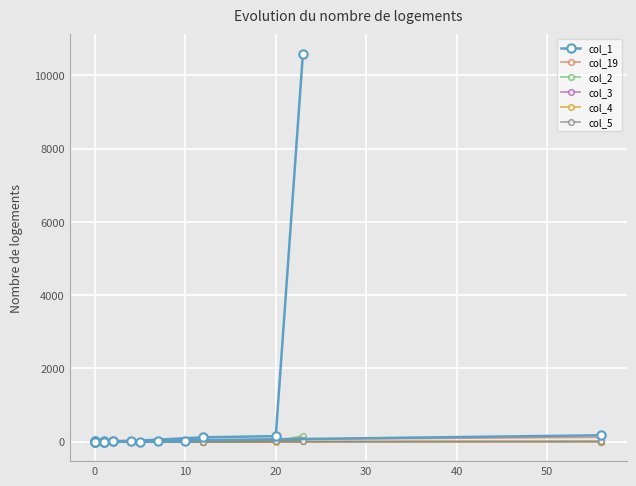

True or false: col_4 and col_19 cross at least once.

False